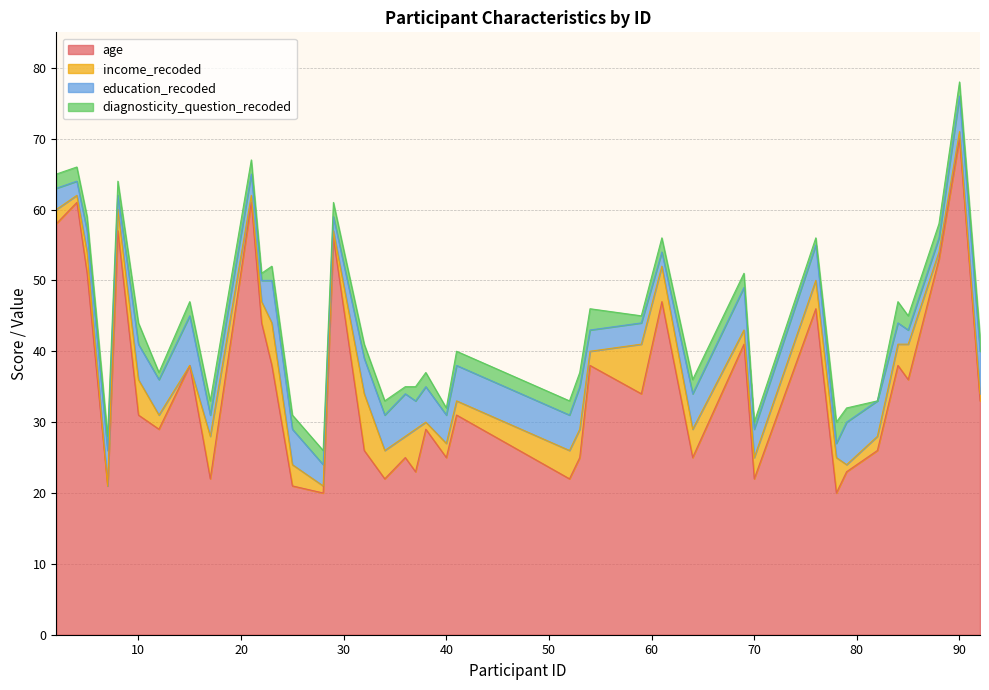

What are all the series names shown in the legend?

age, income_recoded, education_recoded, diagnosticity_question_recoded